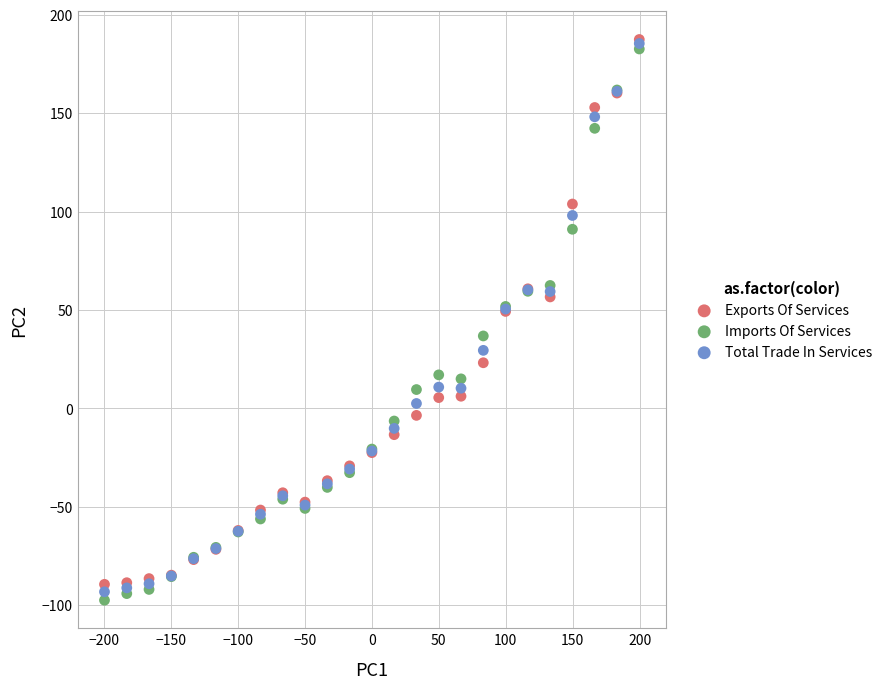

Which series has the widest spread of Y values?

Imports Of Services